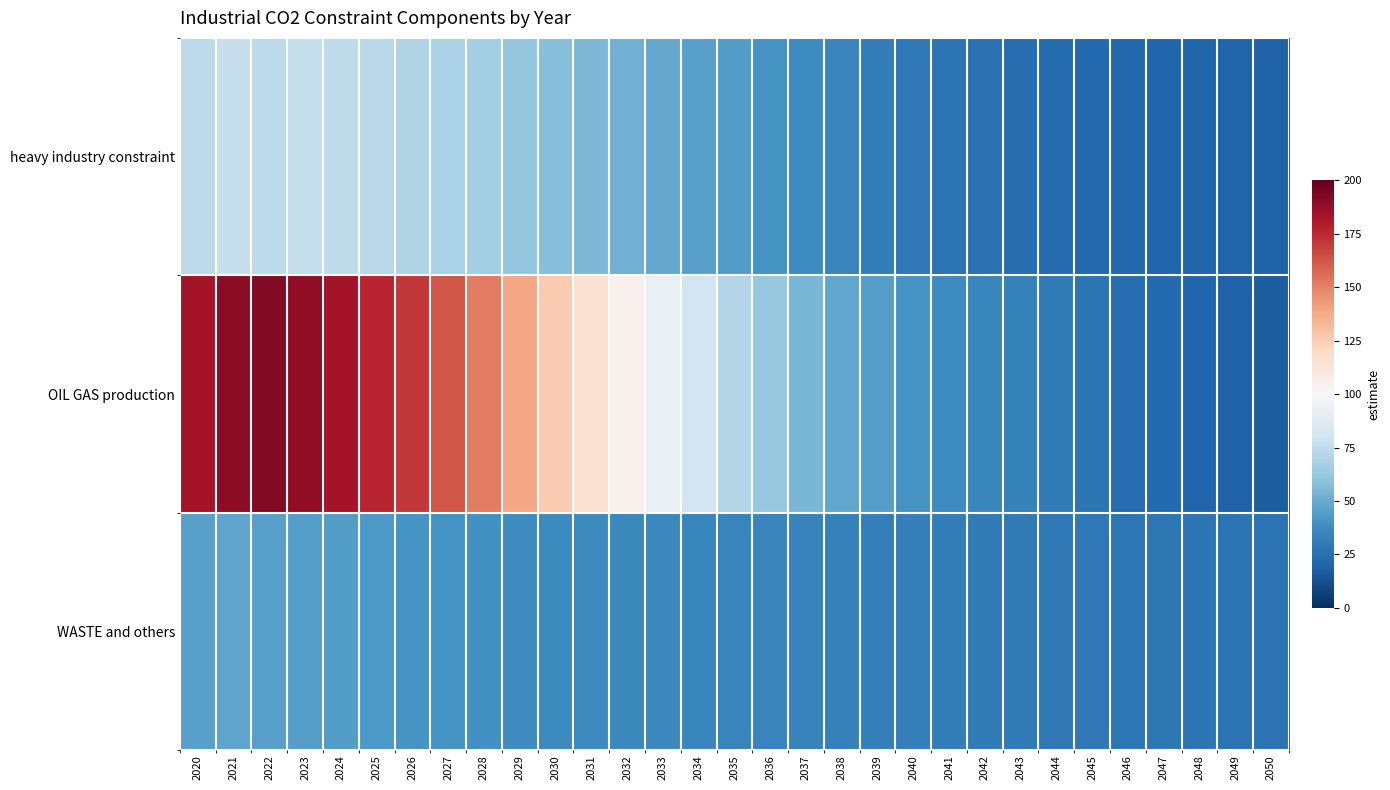

Between 2032 and 2036, which is larger?

2032